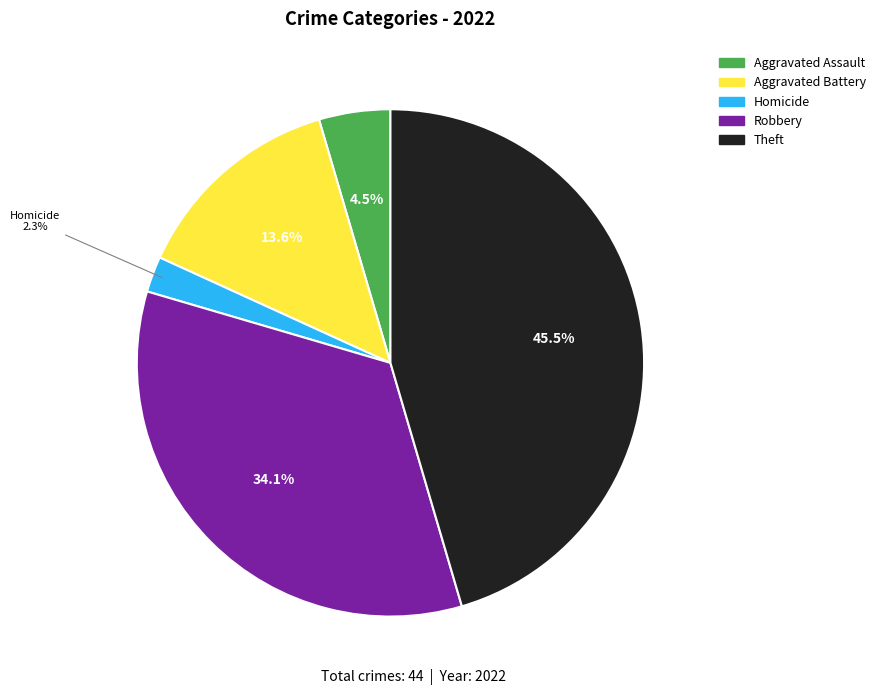

Is there a majority slice in this chart?

No